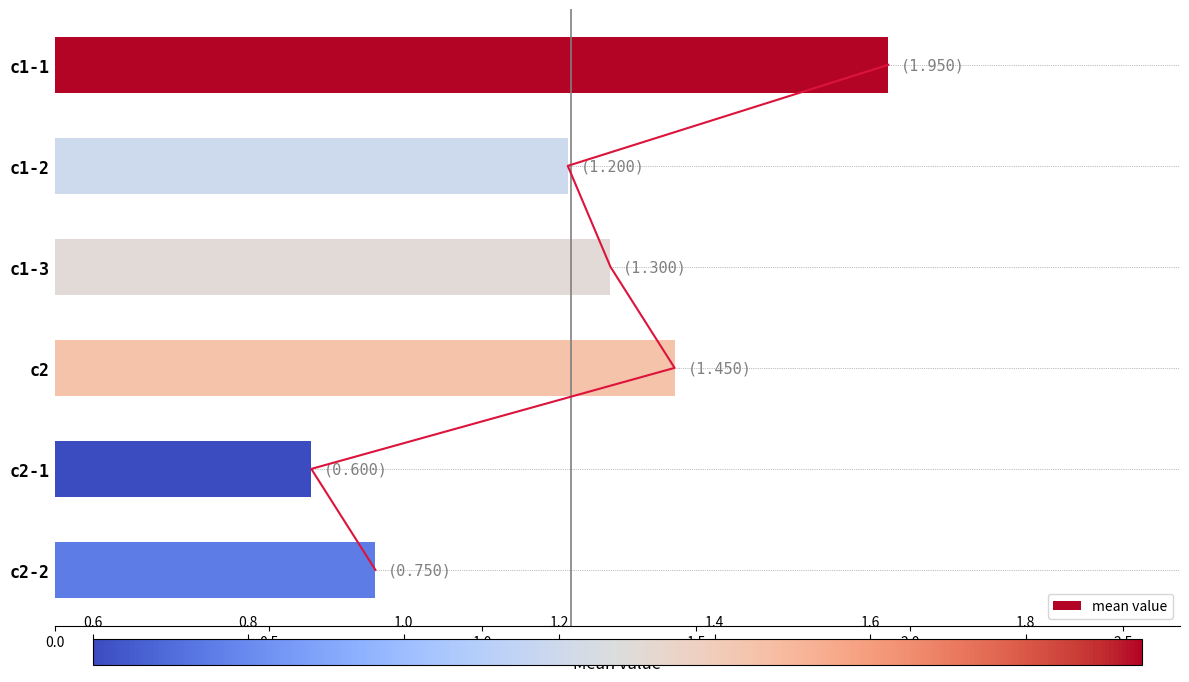

Reading left to right, transcribe all the data shown in this chart.

1.9	1.2	1.3	1.4	0.6	0.8